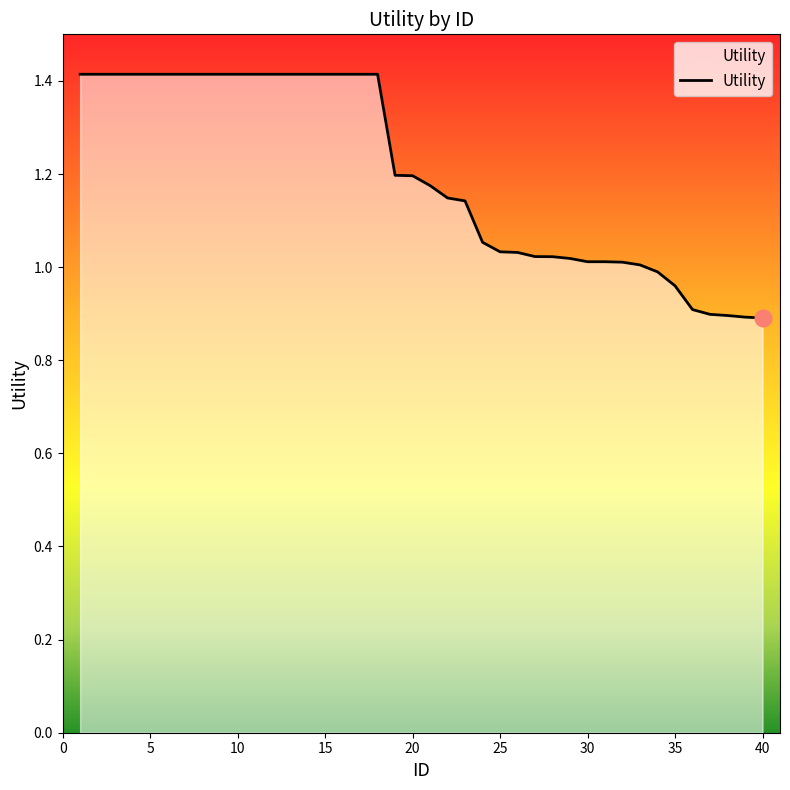

What is the difference between the maximum and minimum values?

0.5